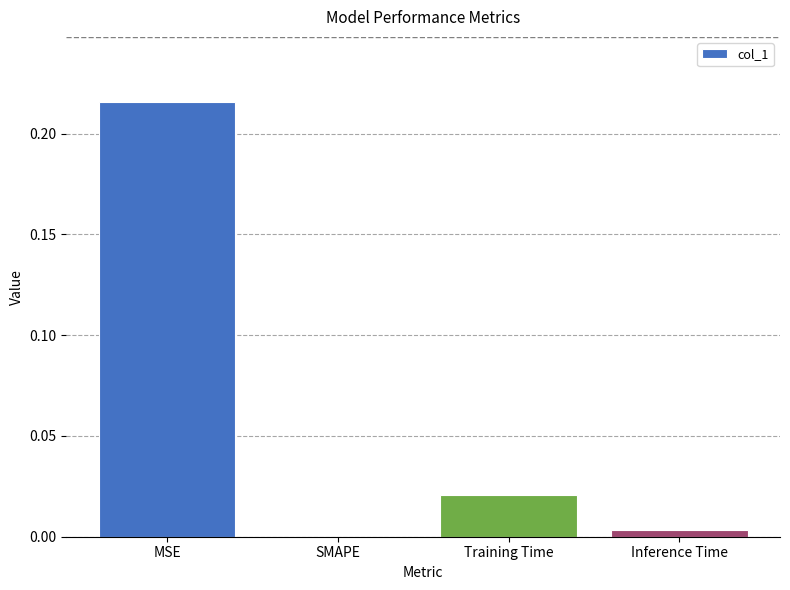

How many data points are above 0?

3